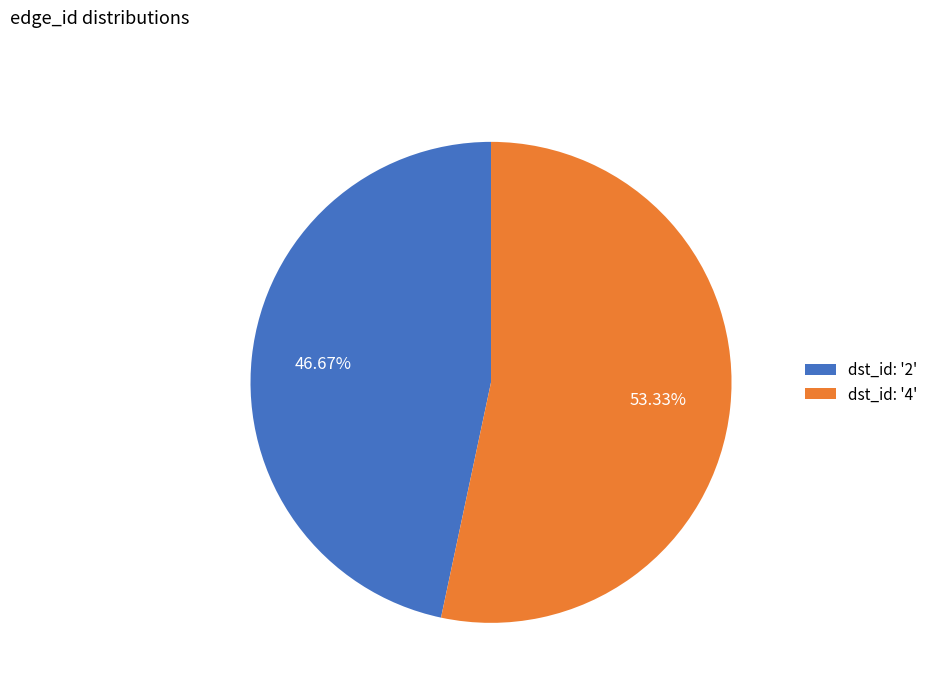

Do dst_id: '4' and dst_id: '2' together represent more than half of the pie?

Yes